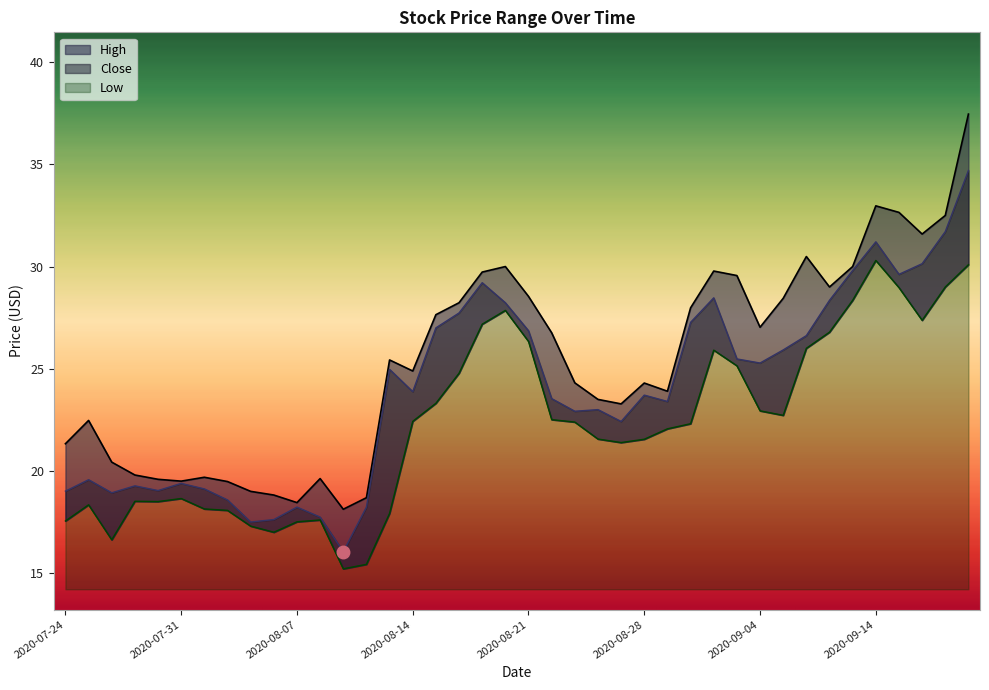

What are all the series names shown in the legend?

High, Close, Low